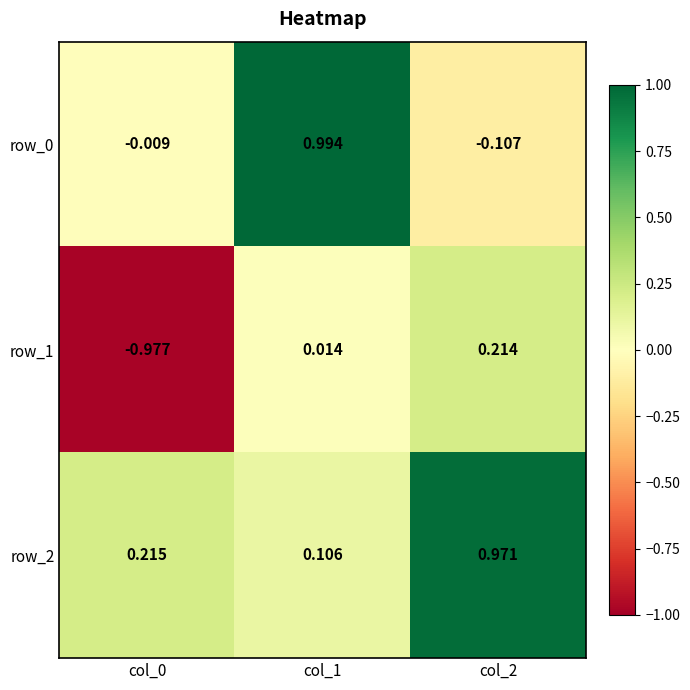

At how many categories does at least one series exceed 0?

3